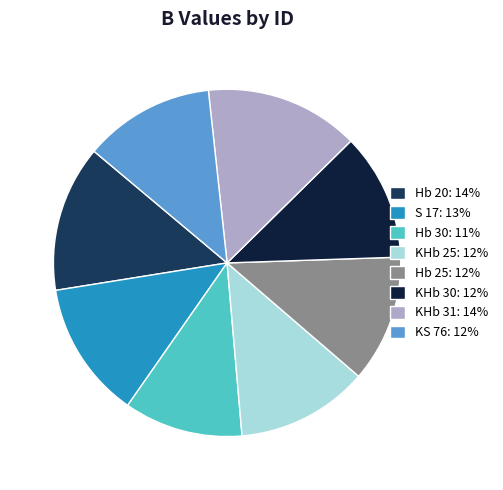

Combined, do Hb 25: 12% and Hb 20: 14% account for over 50%?

No